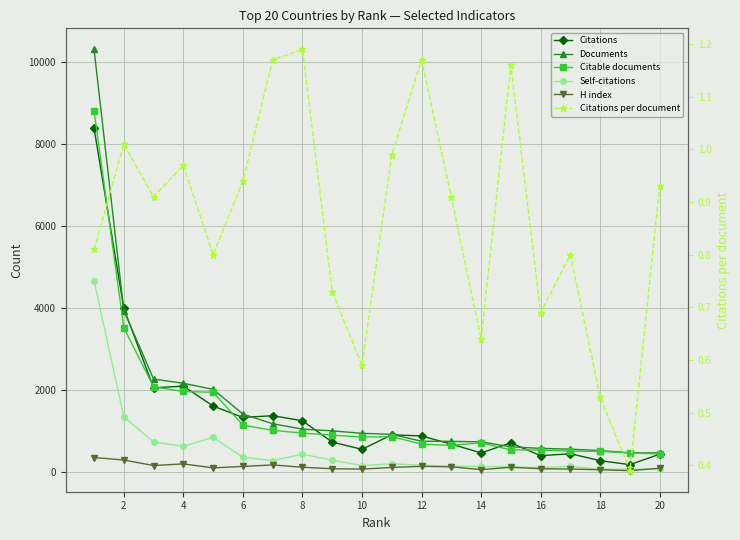

True or false: Citations per document has more than 1 interior local peaks.

True